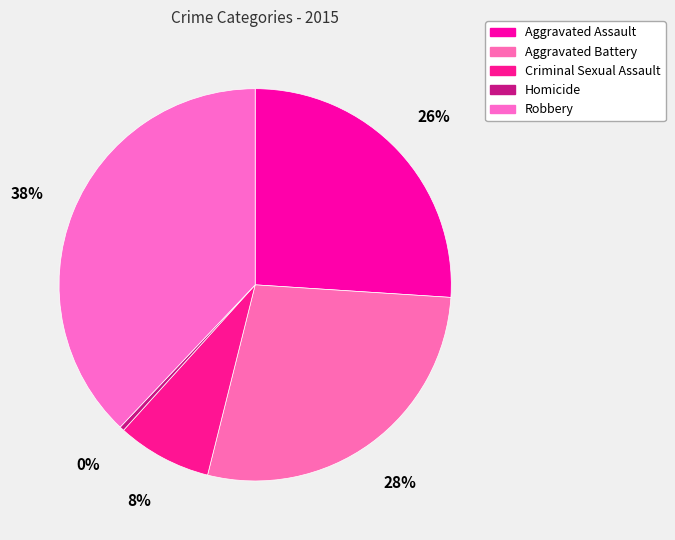

The Aggravated Assault slice represents 26% of the pie. True or false?

True